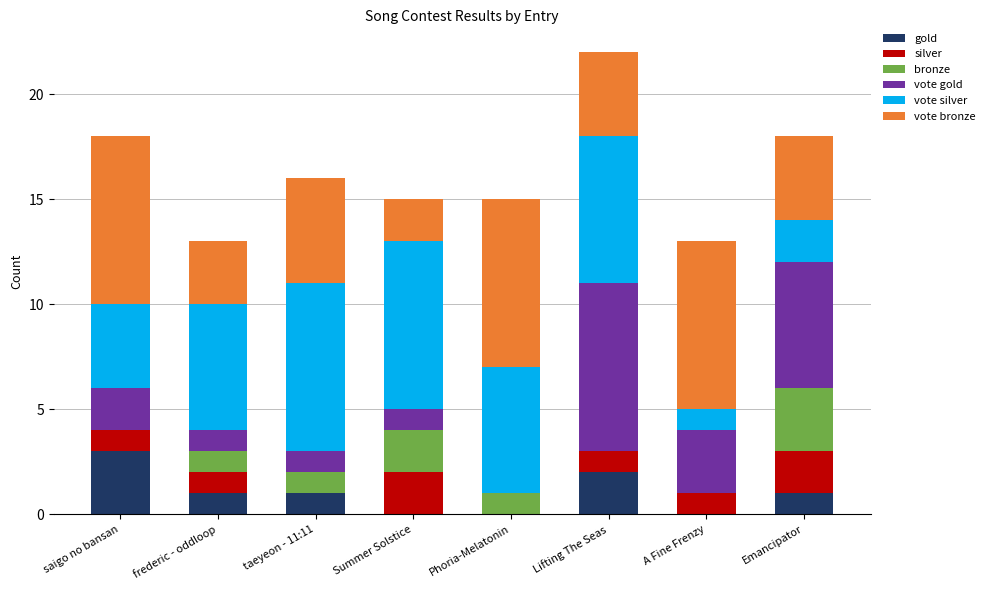

The value of gold at A Fine Frenzy is -2. True or false?

False